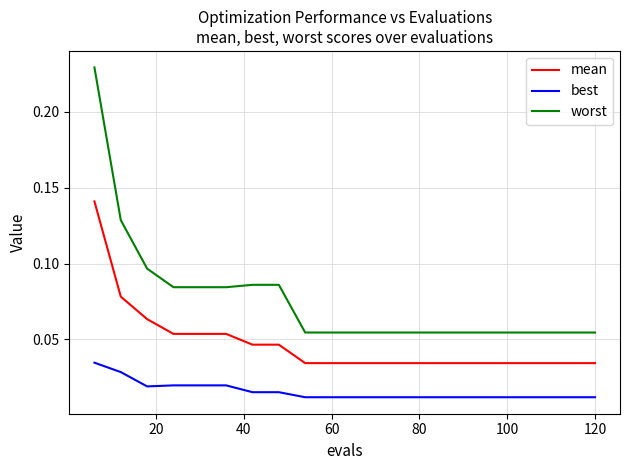

Which series has the largest total across all categories?

worst